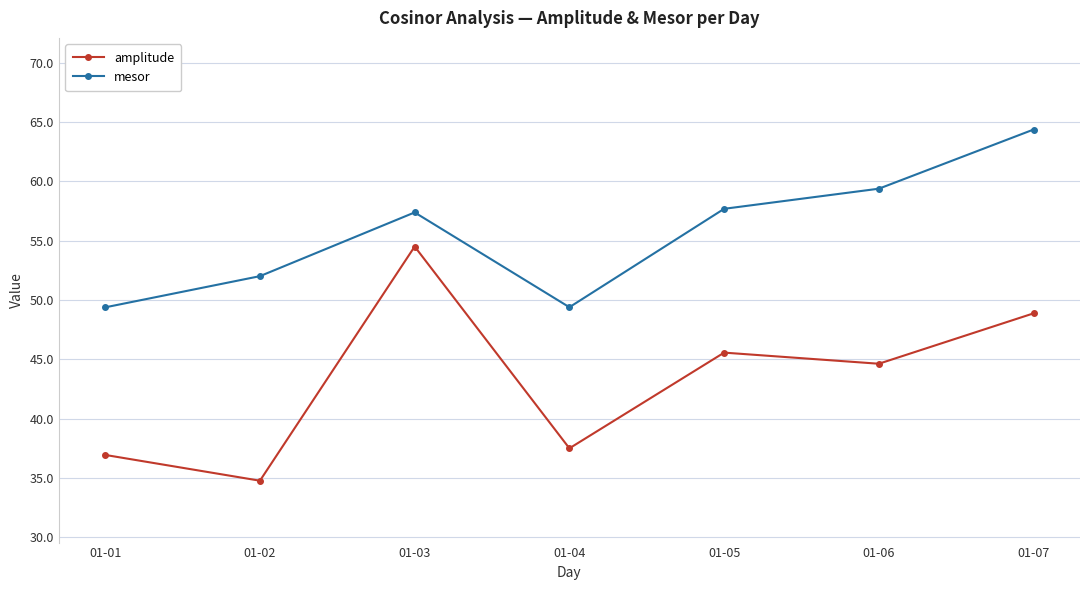

What is the average value of the amplitude series?

43.3